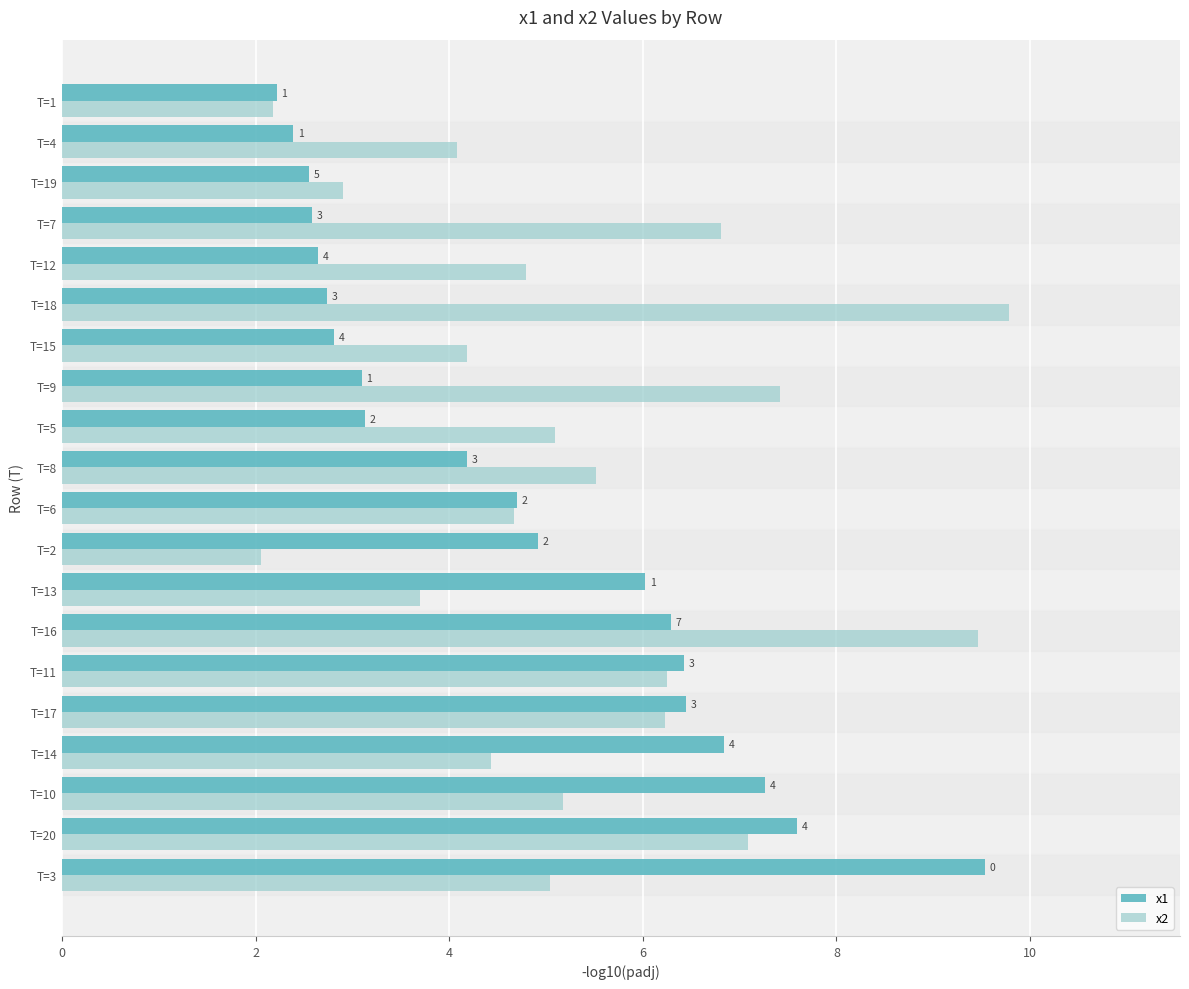

What are all the series names shown in the legend?

x1, x2